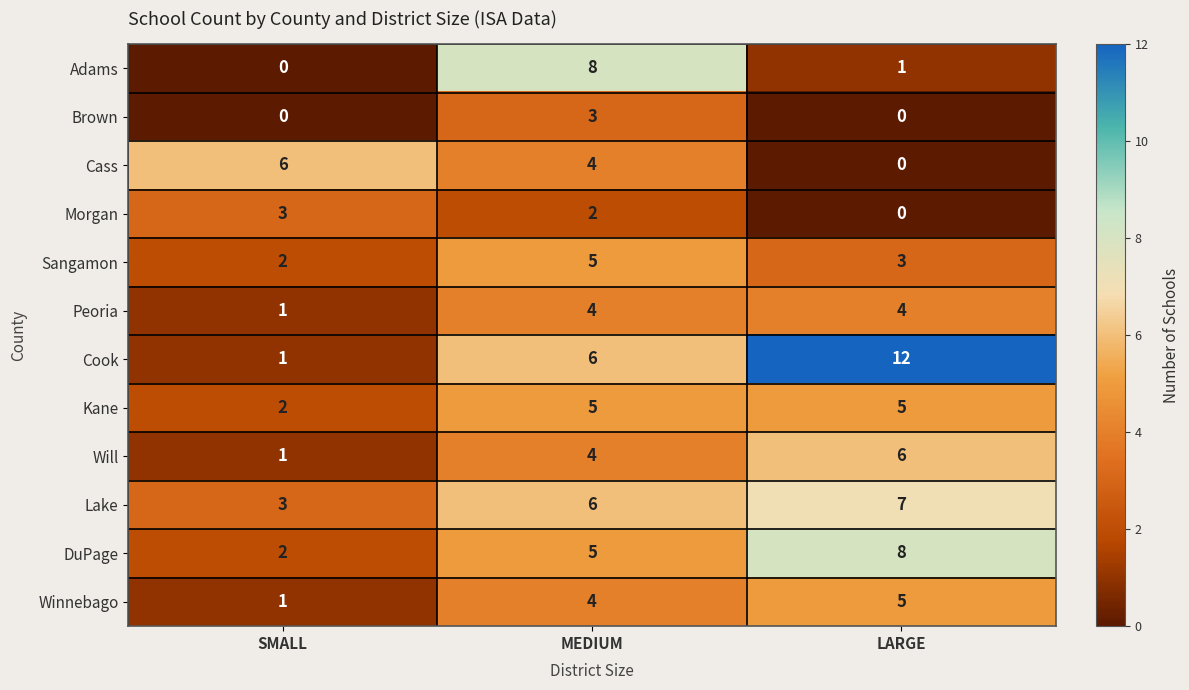

What is the total value across all series at LARGE?

51